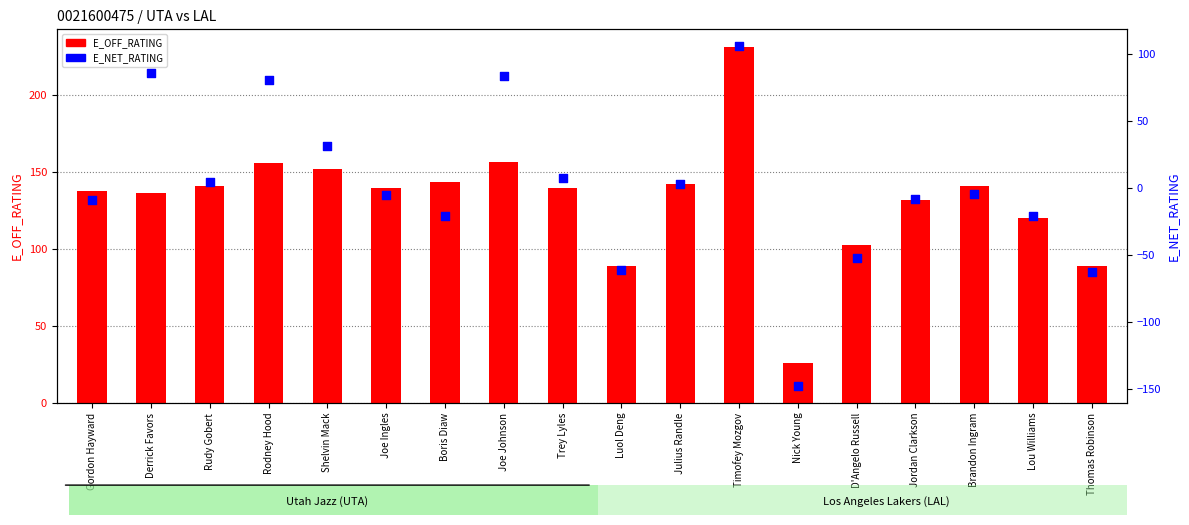

Which series reaches the minimum Y coordinate?

E_NET_RATING